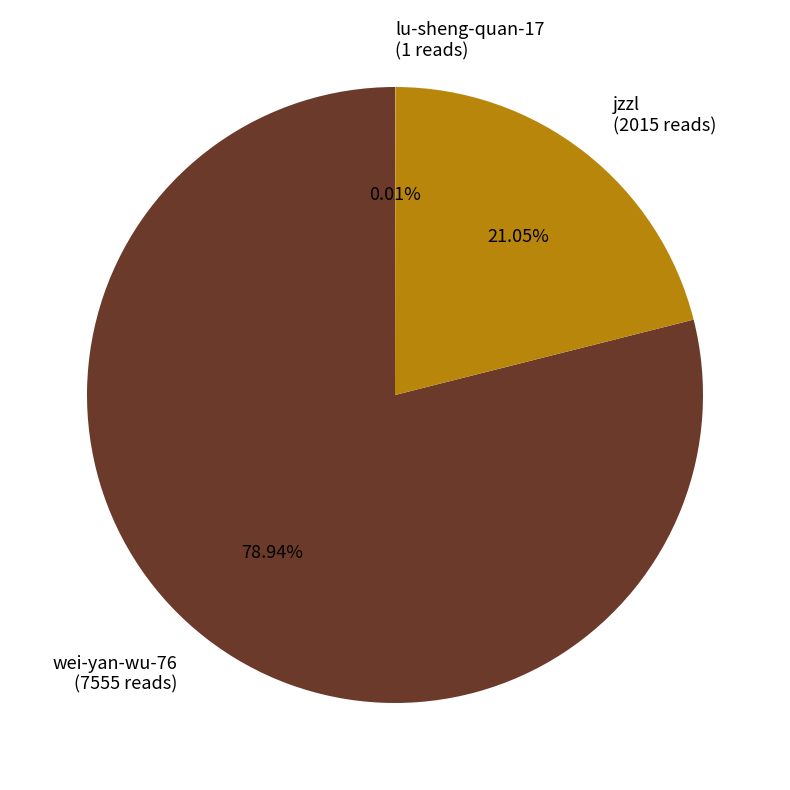

Does wei-yan-wu-76 (7555 reads) account for over 50% of the chart?

Yes